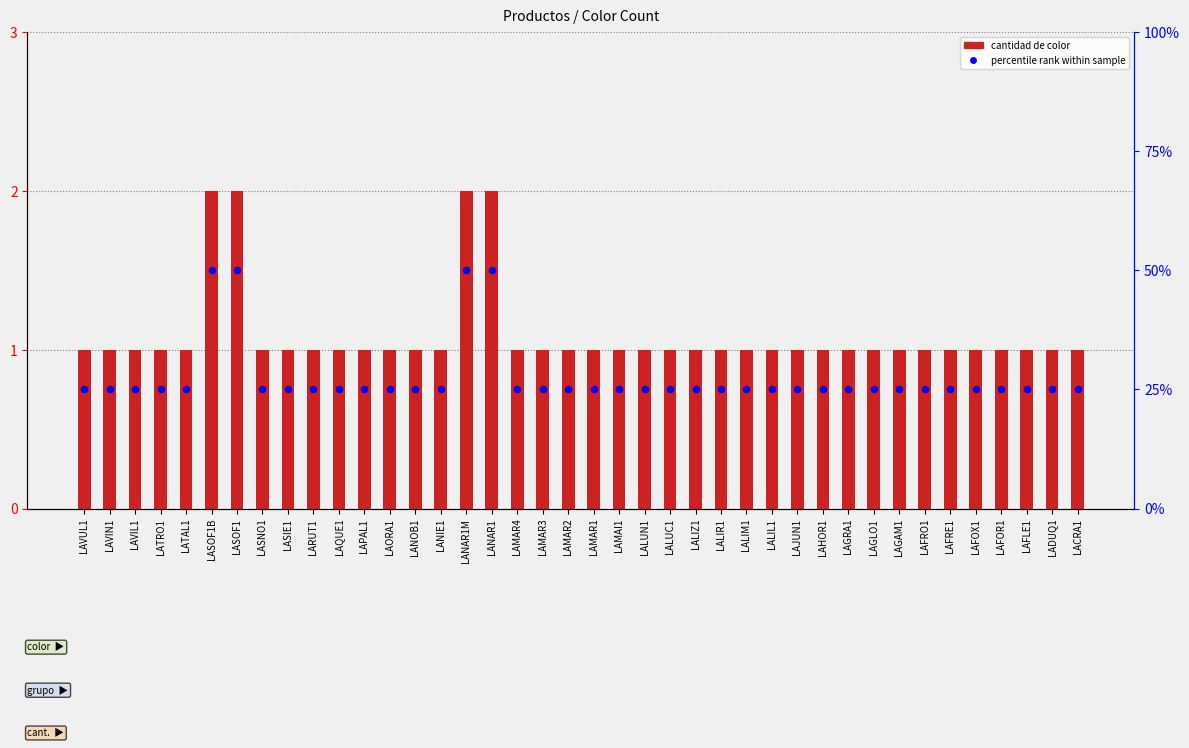

At which category is the sum across all series the highest?

LASOF1B